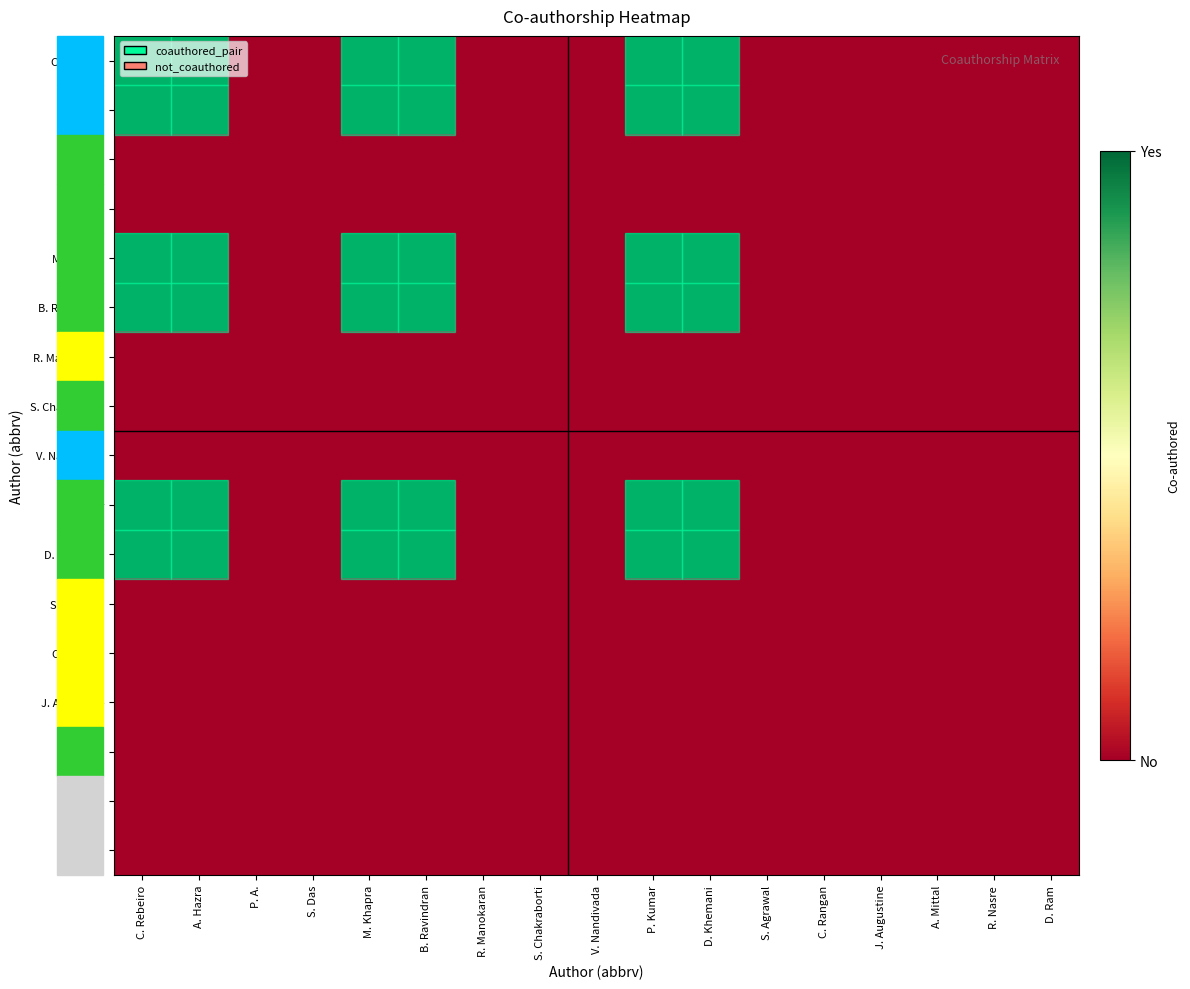

Which series changed the most between A. Hazra and M. Khapra?

C. Rebeiro